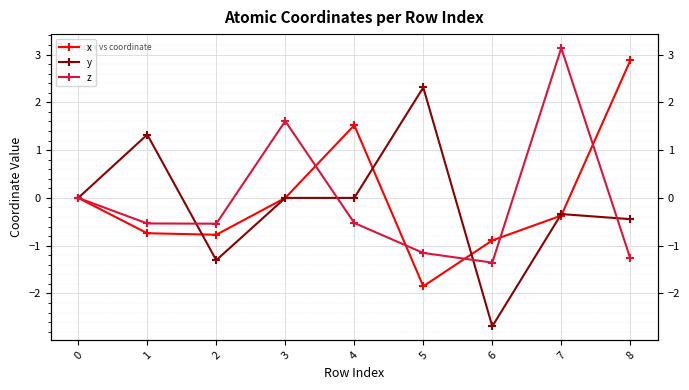

Reading right to left, list all the values displayed in this chart.

x: 8=2.9	7=-0.4	6=-0.9	5=-1.8	4=1.5	3=-0.0	2=-0.8	1=-0.7	0=0.0
y: 8=-0.4	7=-0.3	6=-2.7	5=2.3	4=0.0	3=0.0	2=-1.3	1=1.3	0=0.0
z: 8=-1.3	7=3.1	6=-1.4	5=-1.2	4=-0.5	3=1.6	2=-0.5	1=-0.5	0=0.0